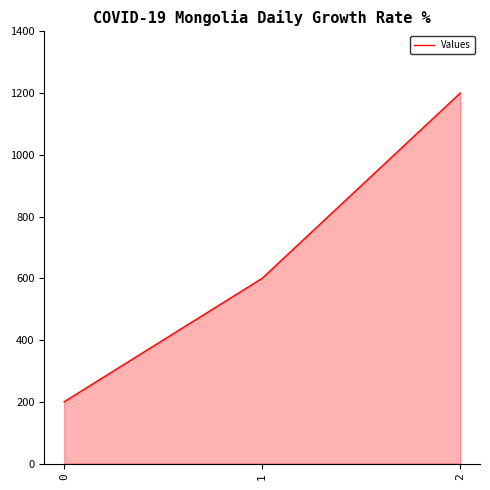

What is the sum of all values?

2000